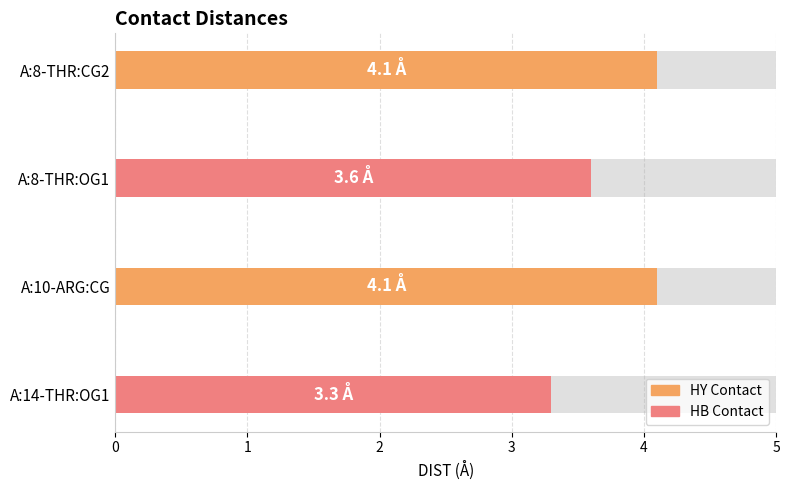

How many distinct data groups are displayed?

1